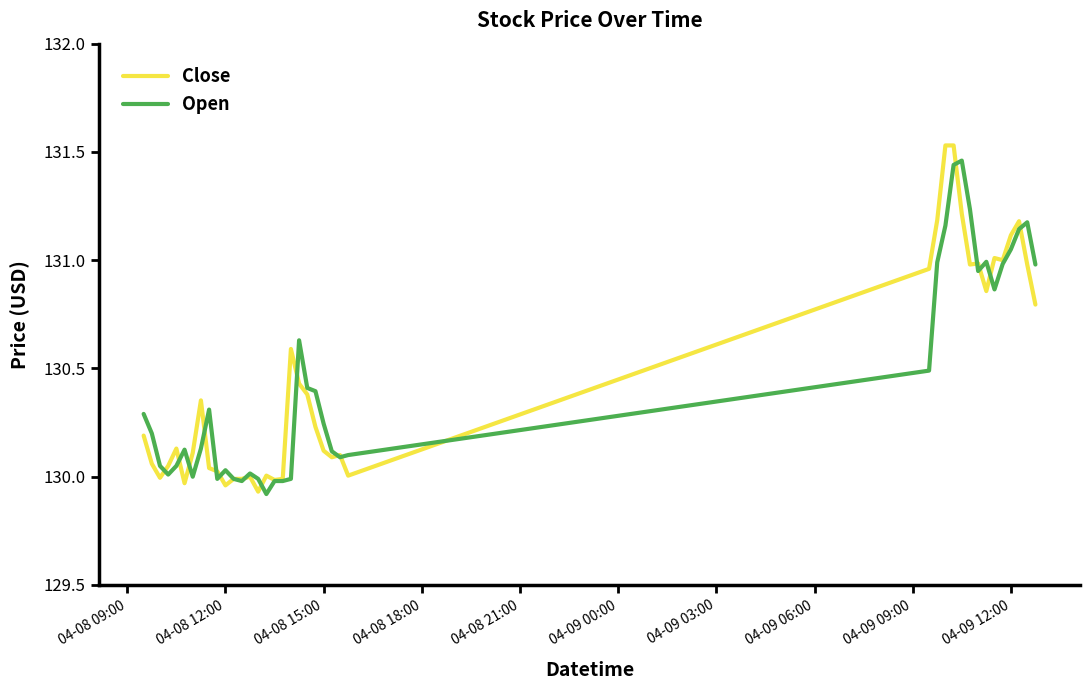

Rank the series by their average value, from lowest to highest.

Open, Close